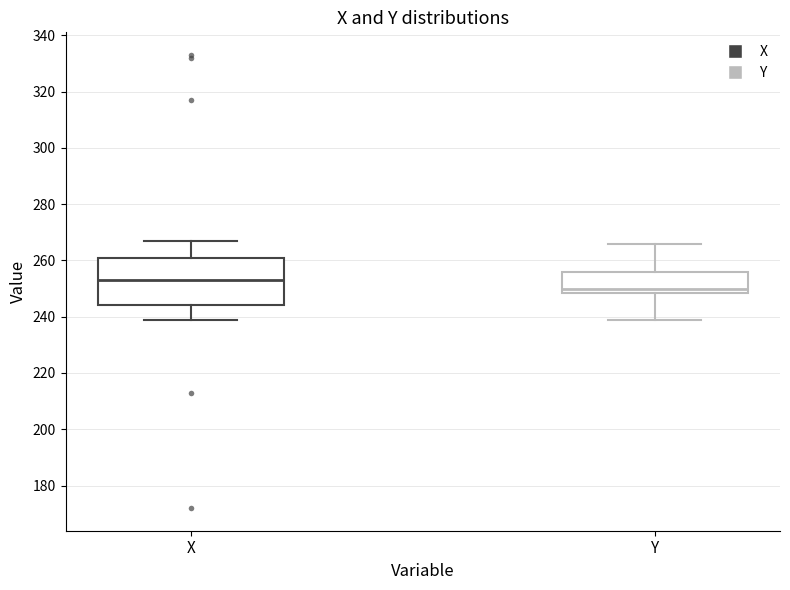

Reading left to right, transcribe this box plot: for each box, give where its median line is, the range the box spans, and where its two whiskers end, as read against the y-axis. The values are not printed on the chart, so give them approximately, as read against the axis.

X: median 254, box 244 to 262, whiskers 240 to 268
Y: median 250, box 248 to 256, whiskers 240 to 266